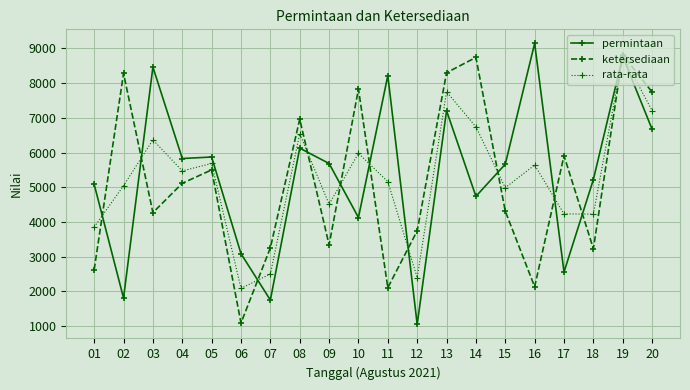

At which label is permintaan closest to 5095?

01